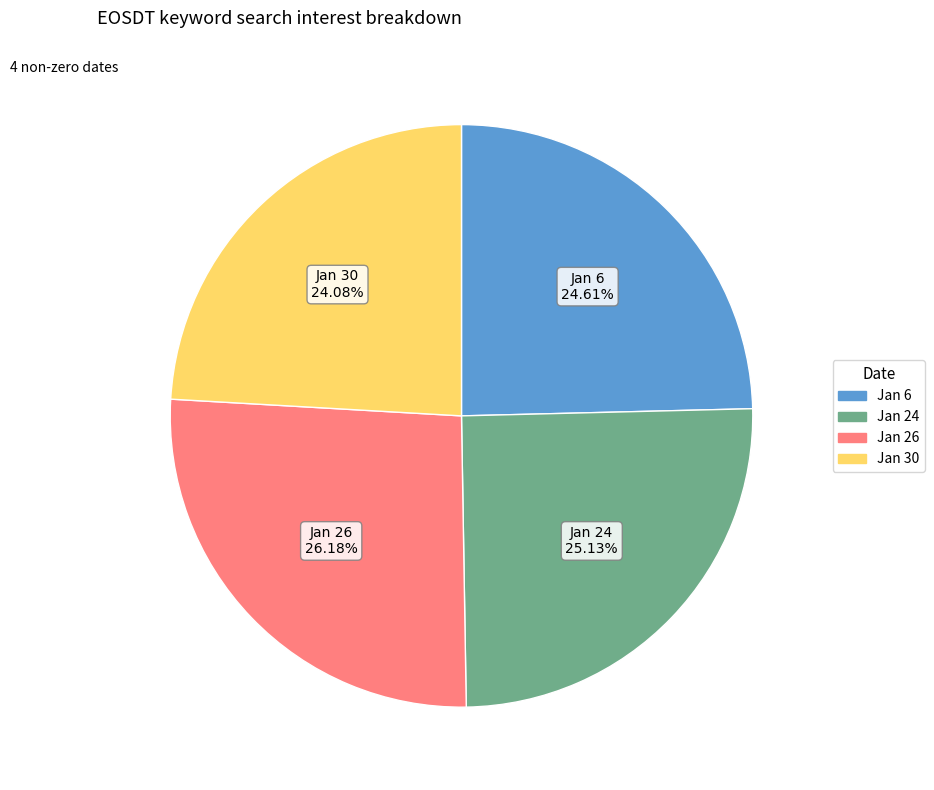

Is there a majority slice in this chart?

No